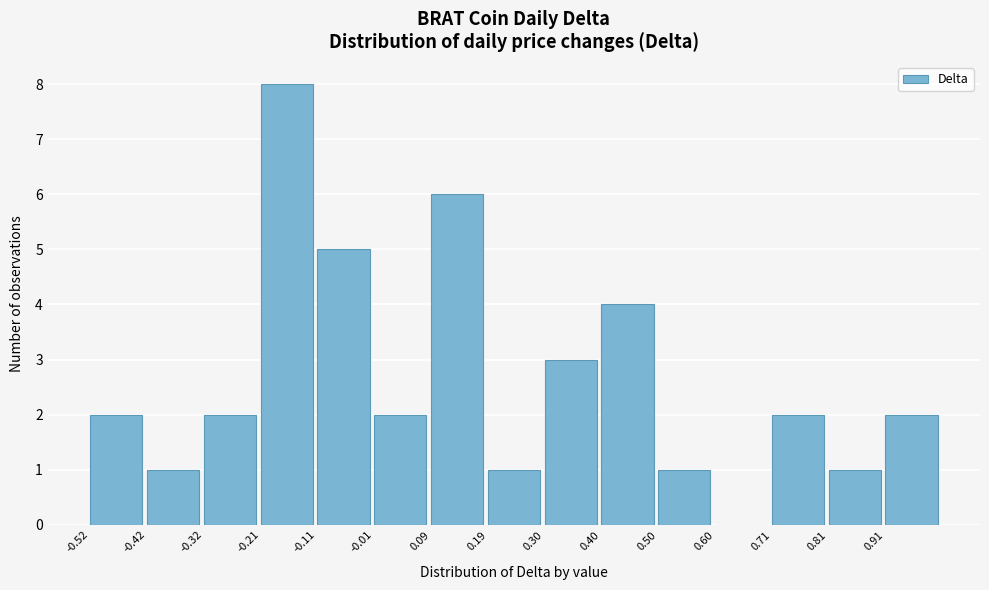

Reading left to right, list every bar in this chart as the range it spans on the x-axis followed by its height. Neither the bar edges nor the heights are printed on the chart, so give them approximately, as read against the axes.

-0.52 to -0.42: 2
-0.42 to -0.32: 1
-0.32 to -0.22: 2
-0.22 to -0.12: 8
-0.12 to -0.02: 5
-0.02 to 0.10: 2
0.10 to 0.20: 6
0.20 to 0.30: 1
0.30 to 0.40: 3
0.40 to 0.50: 4
0.50 to 0.60: 1
0.60 to 0.70: 0
0.70 to 0.80: 2
0.80 to 0.92: 1
0.92 to 1.02: 2